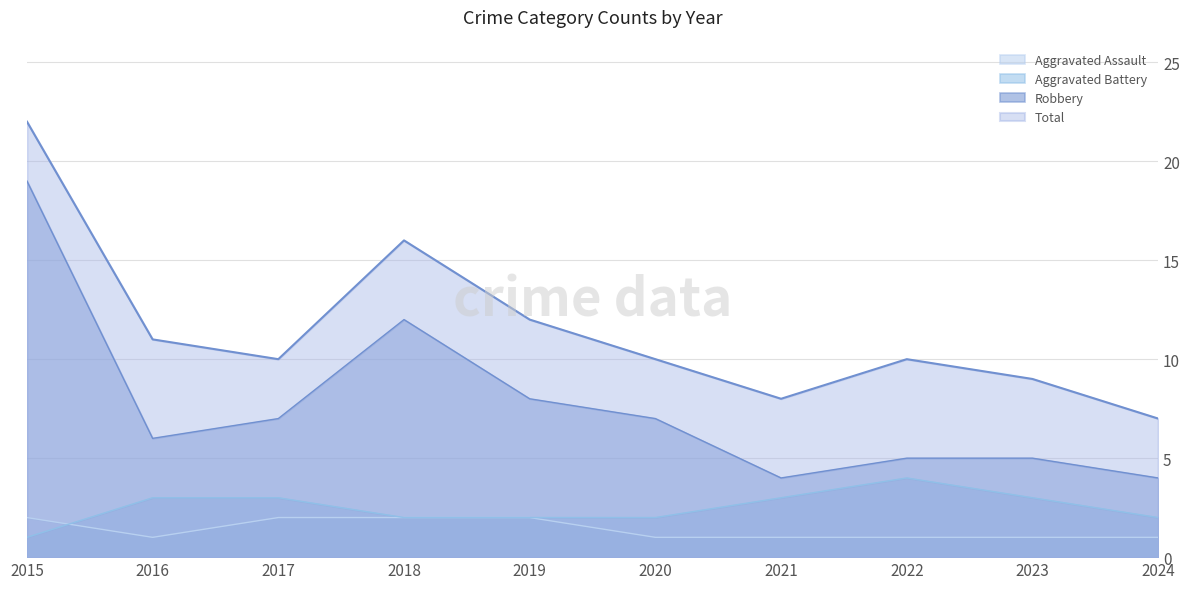

Reading left to right, transcribe all the data shown in this chart.

Aggravated Assault: 2	1	2	2	2	1	1	1	1	1
Aggravated Battery: 1	3	3	2	2	2	3	4	3	2
Robbery: 19	6	7	12	8	7	4	5	5	4
Total: 22	11	10	16	12	10	8	10	9	7